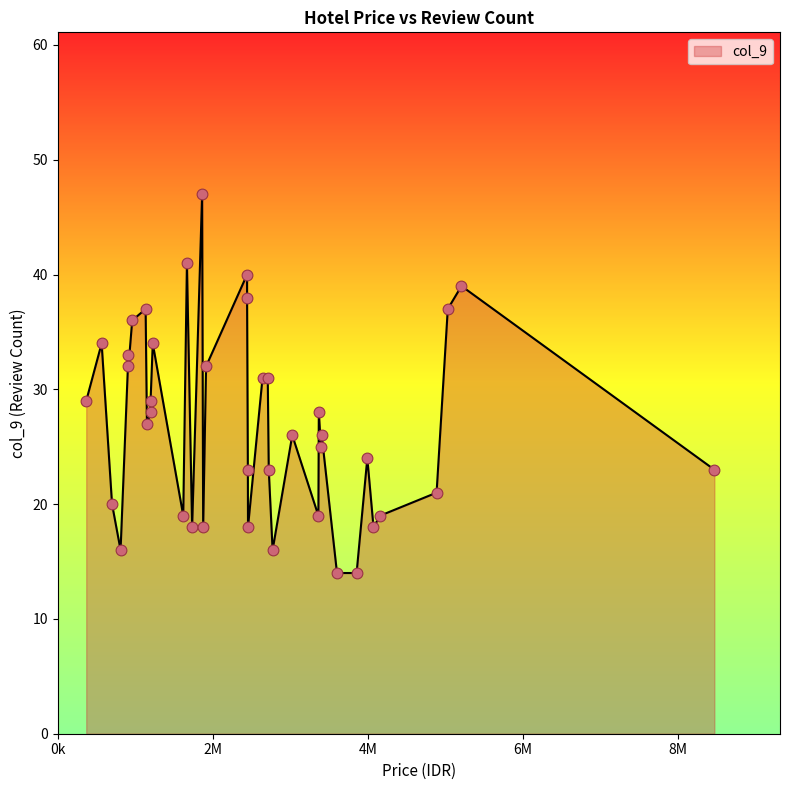

What is the ratio of the value at 4886733 to the value at 2771215?

1.3